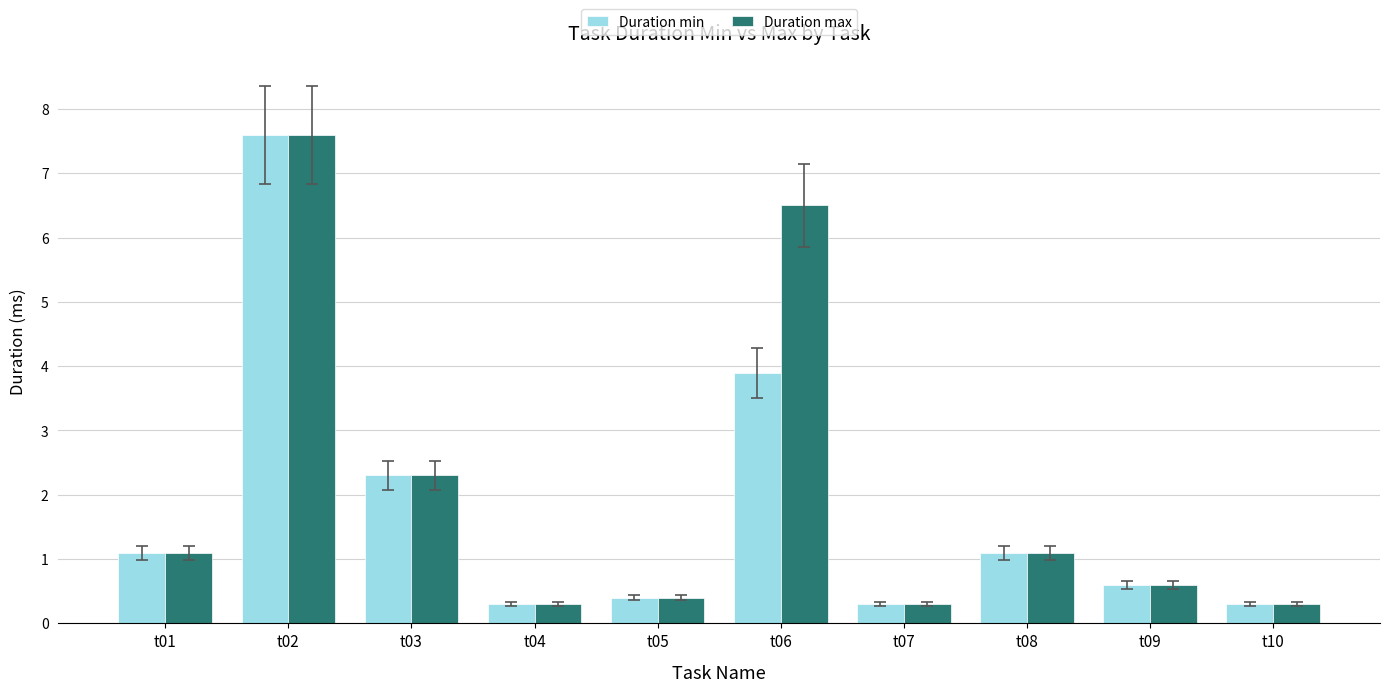

What is the value of the Duration min bar at the 8th from the left?

1.1